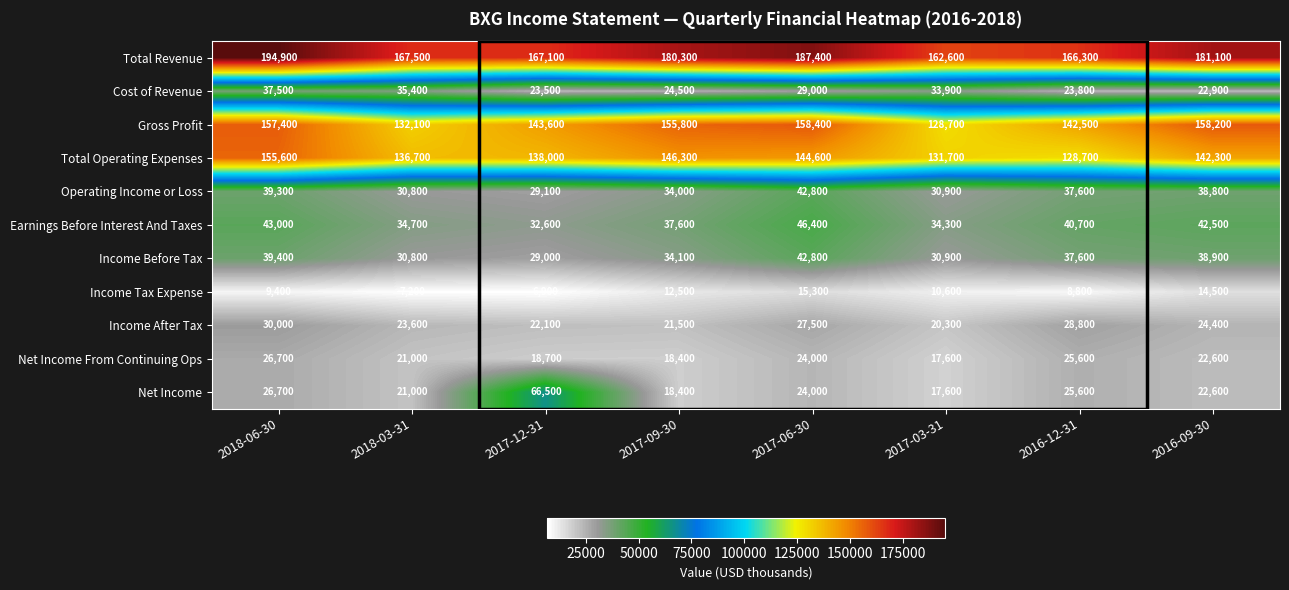

Which series has the largest range (max minus min)?

Net Income